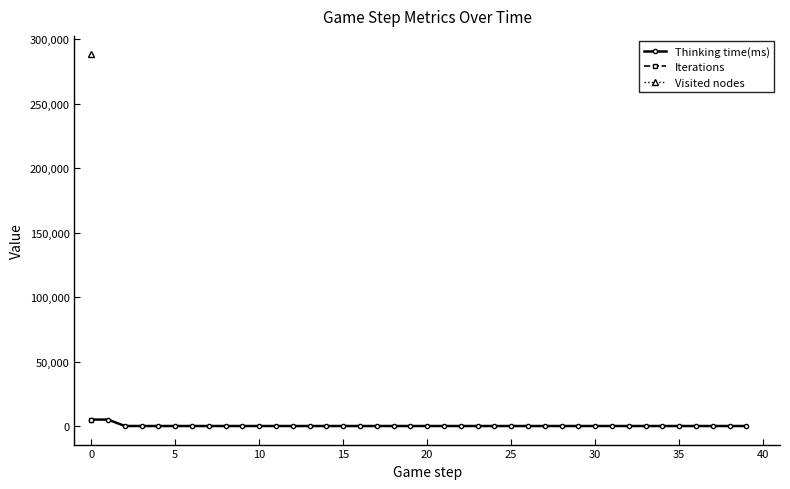

True or false: the data shows 0 at 24.

True